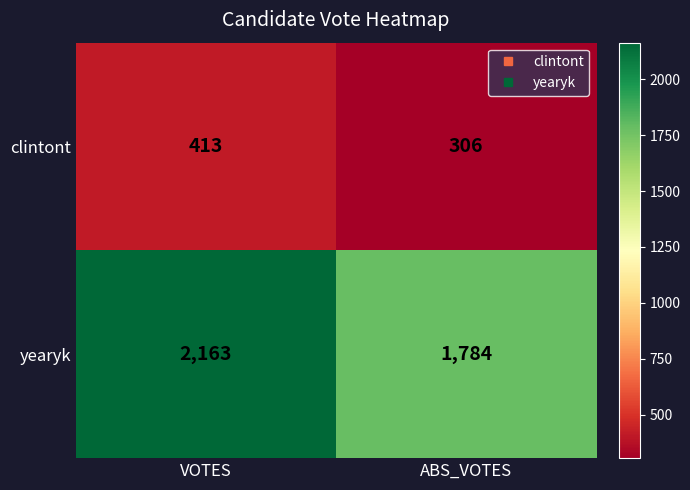

Which series has the widest spread of values?

yearyk